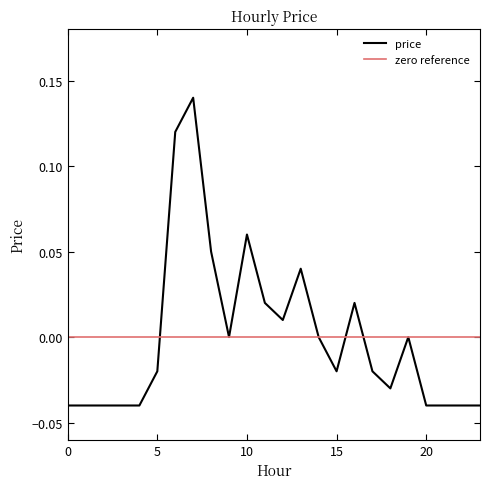

How many negative values are there?

13